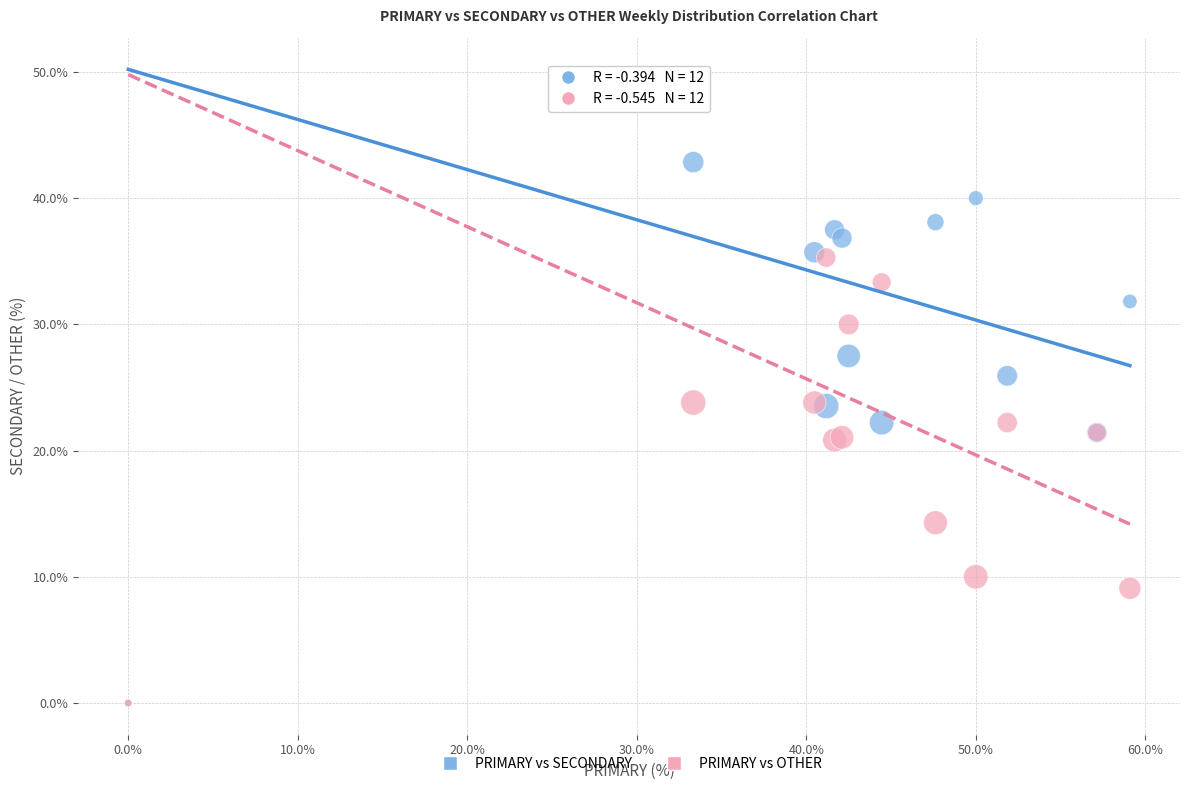

In the PRIMARY vs OTHER series, what Y value is closest to 17?

14.3